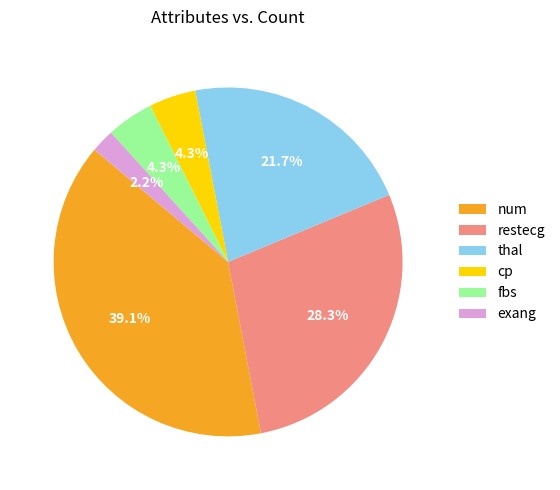

What portion of the pie excludes exang?

97.8%